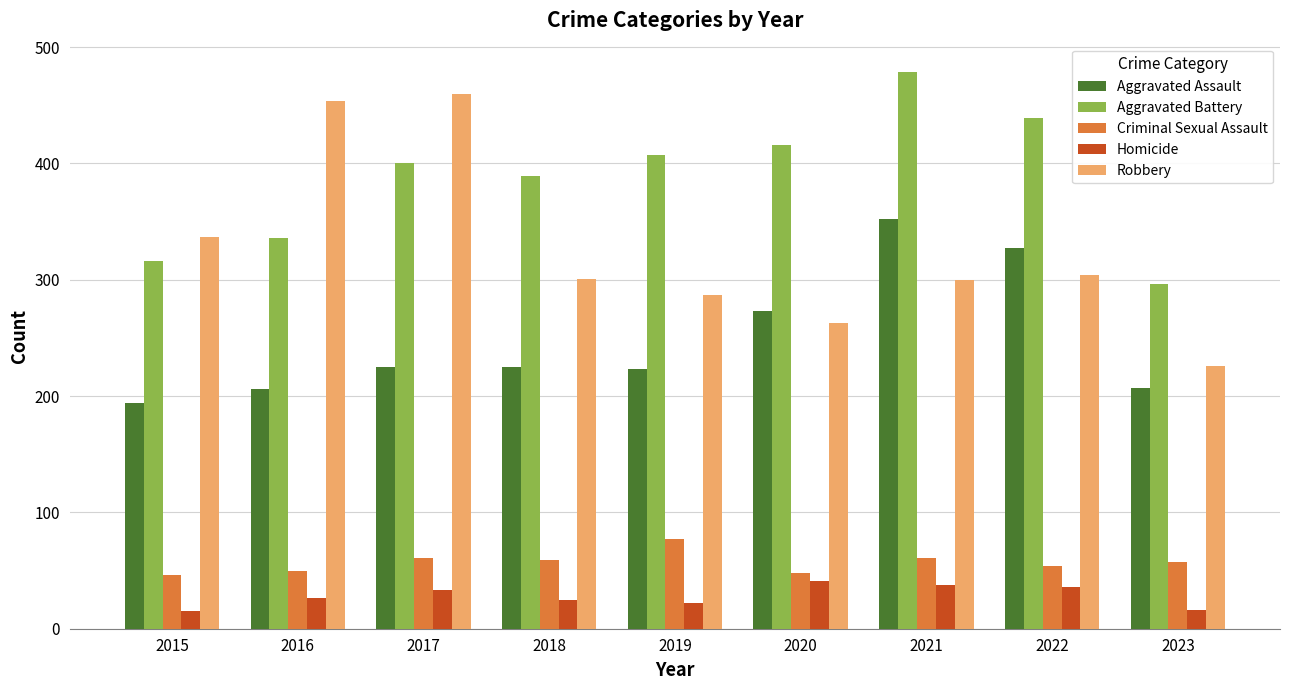

Are the bars horizontal?

No